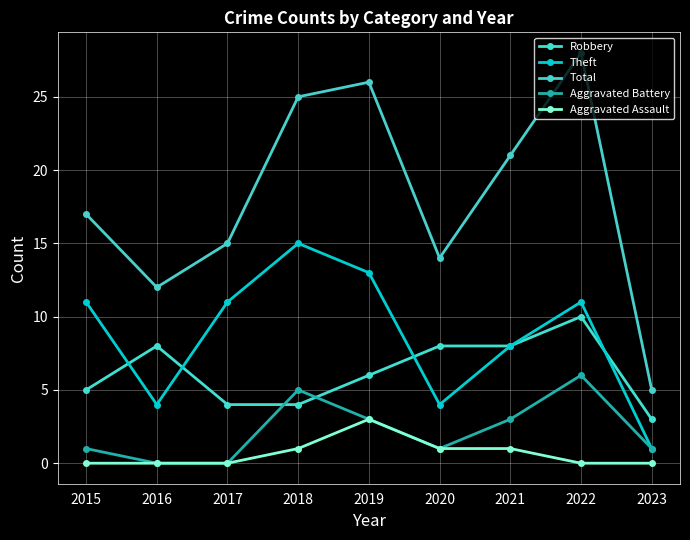

Is it true that Robbery equals 8 at 2020?

True